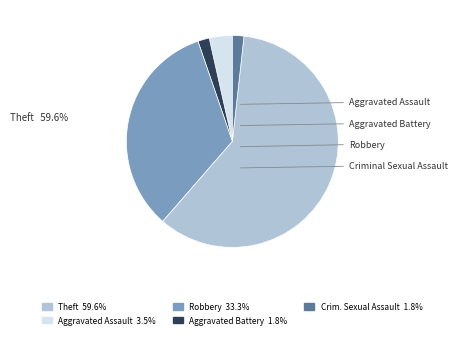

Count the number of slices in the pie.

5